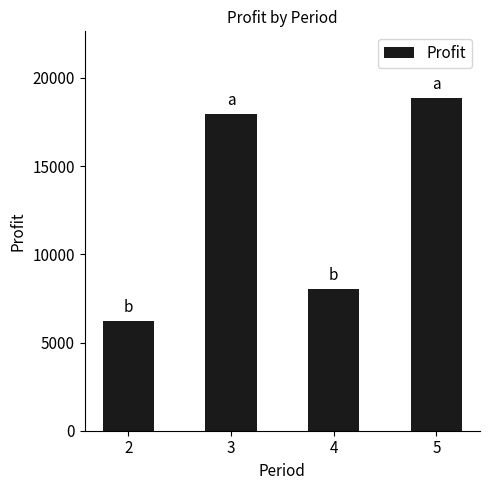

What is the difference between the maximum and minimum values?

12661